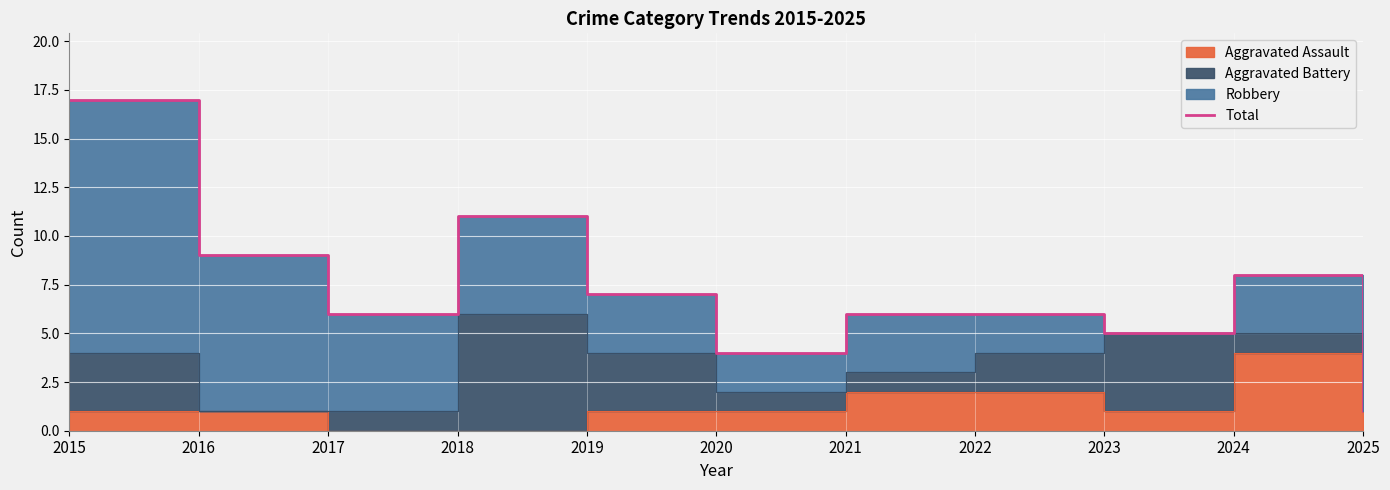

What is the value of the 11th point from the left?

1